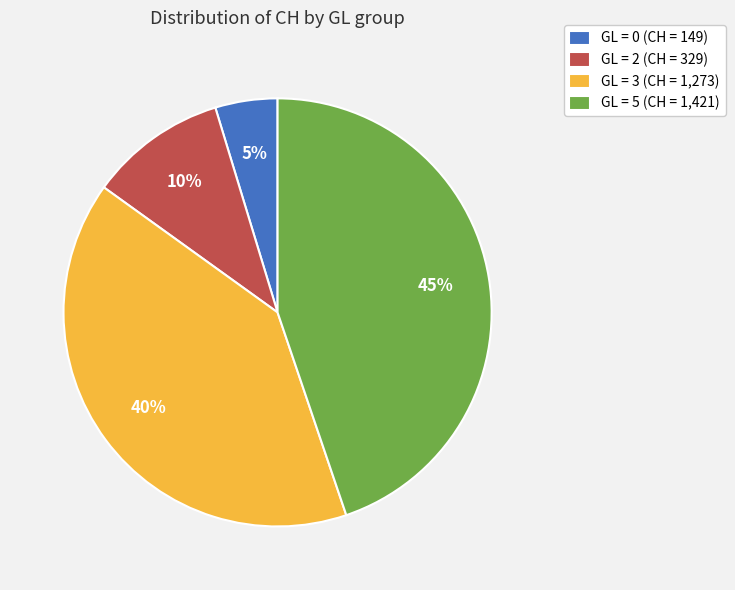

What is the ratio of the value at GL = 0 (CH = 149) to the value at GL = 2 (CH = 329)?

0.5